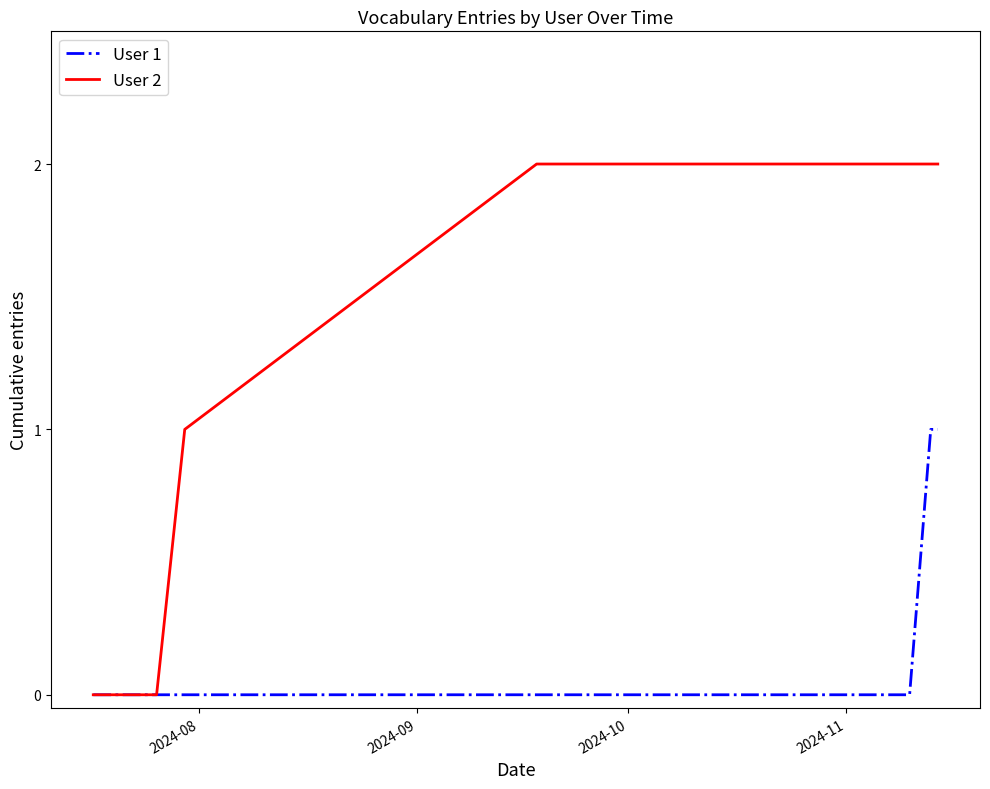

Which series has the largest total across all categories?

User 2